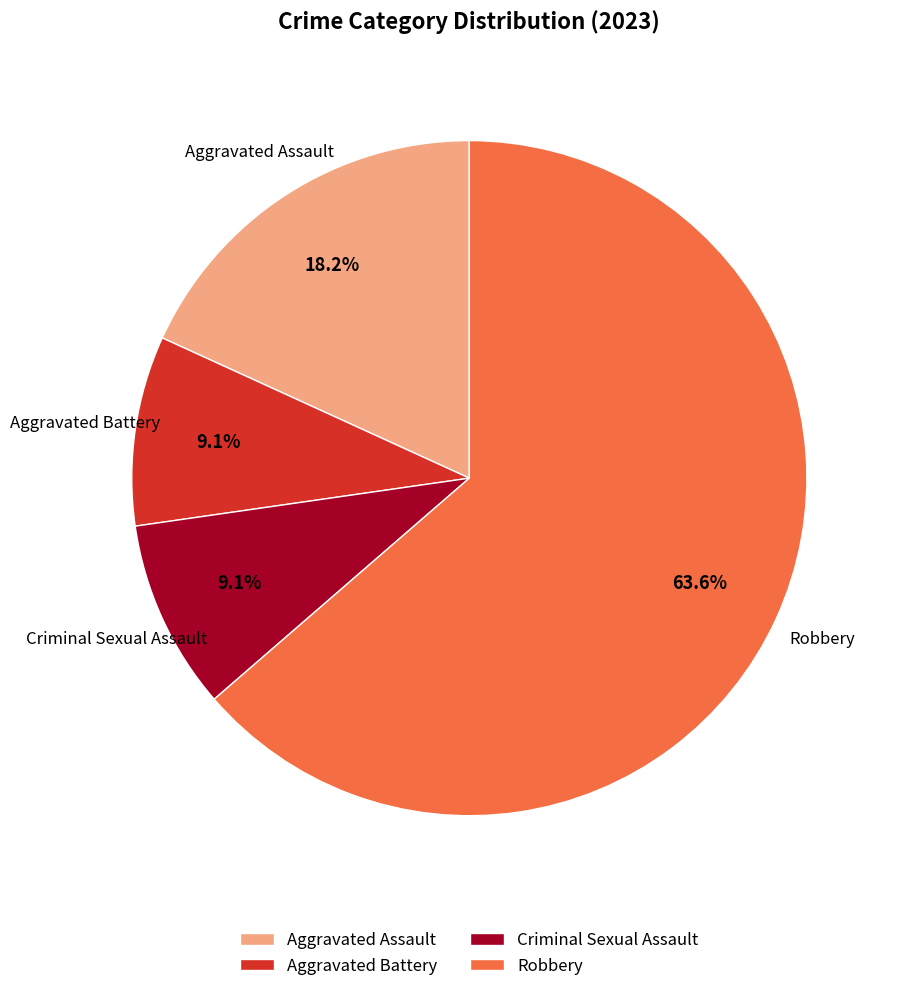

Between Robbery and Aggravated Battery, which is larger?

Robbery